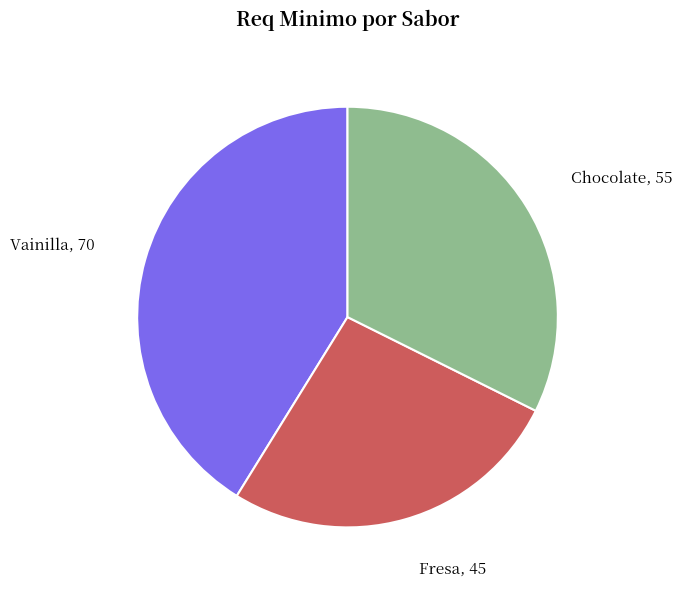

Which category has the smallest portion of the pie?

Fresa